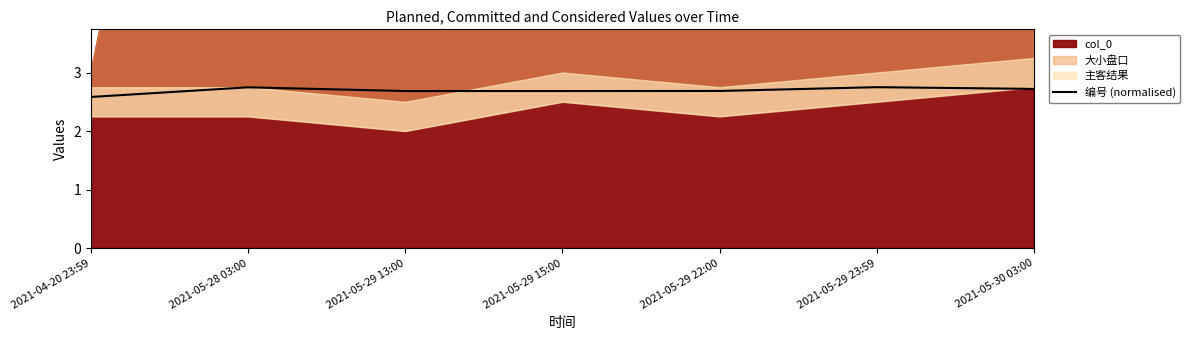

Read the value at 2021-05-29 15:00.

2.7